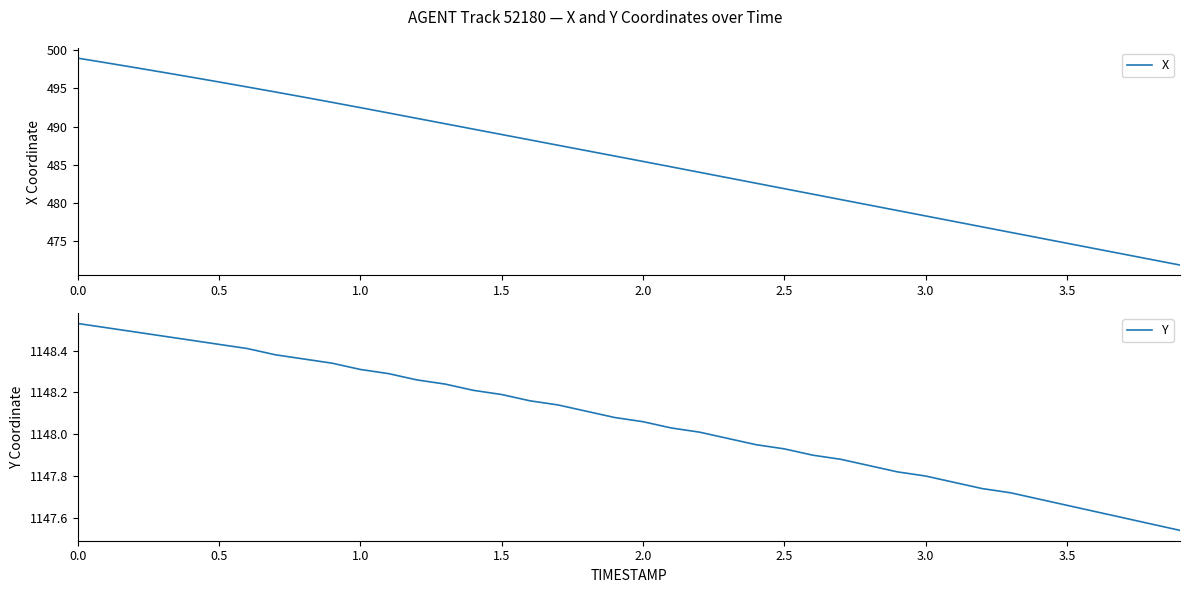

True or false: Y and X intersect in this chart.

False